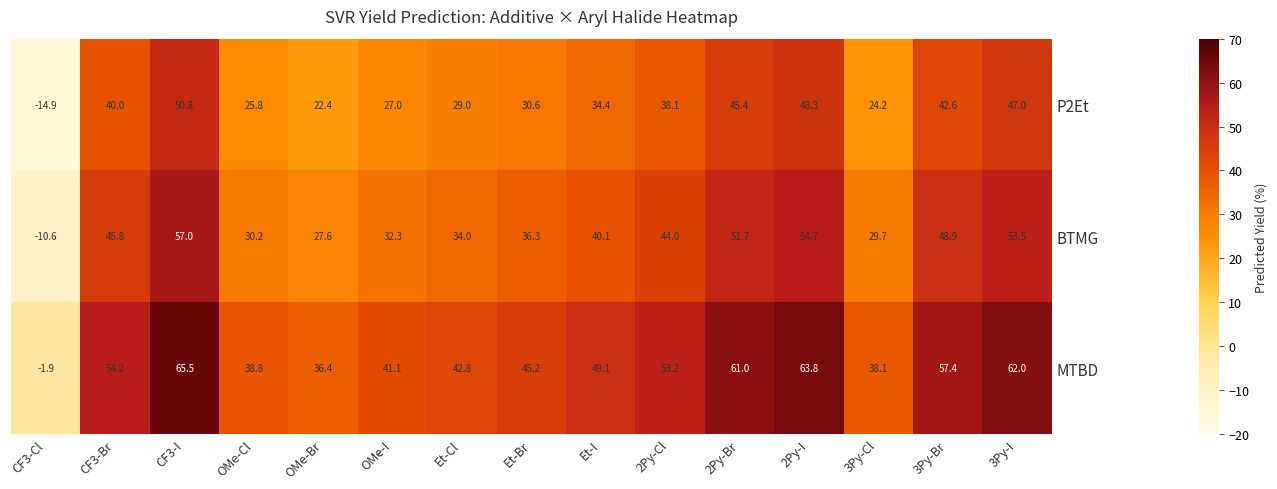

What is the greatest value displayed?

65.5